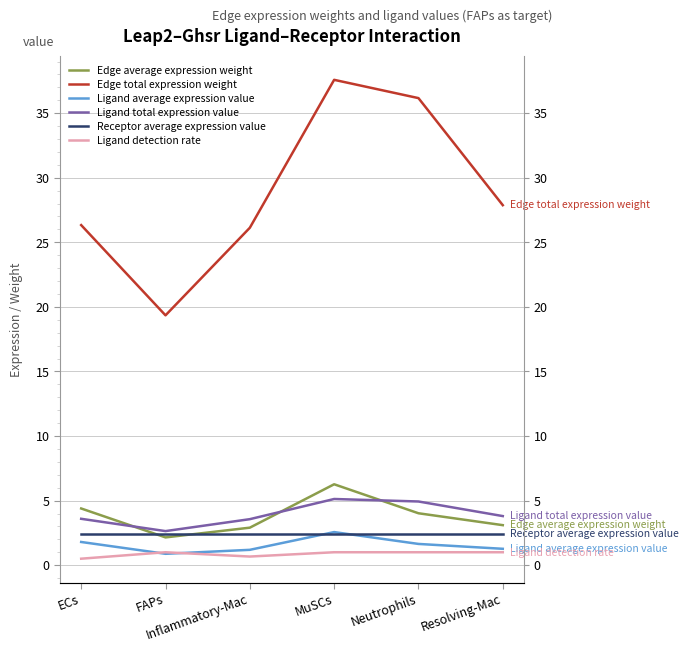

Which series changed the most between FAPs and MuSCs?

Edge total expression weight